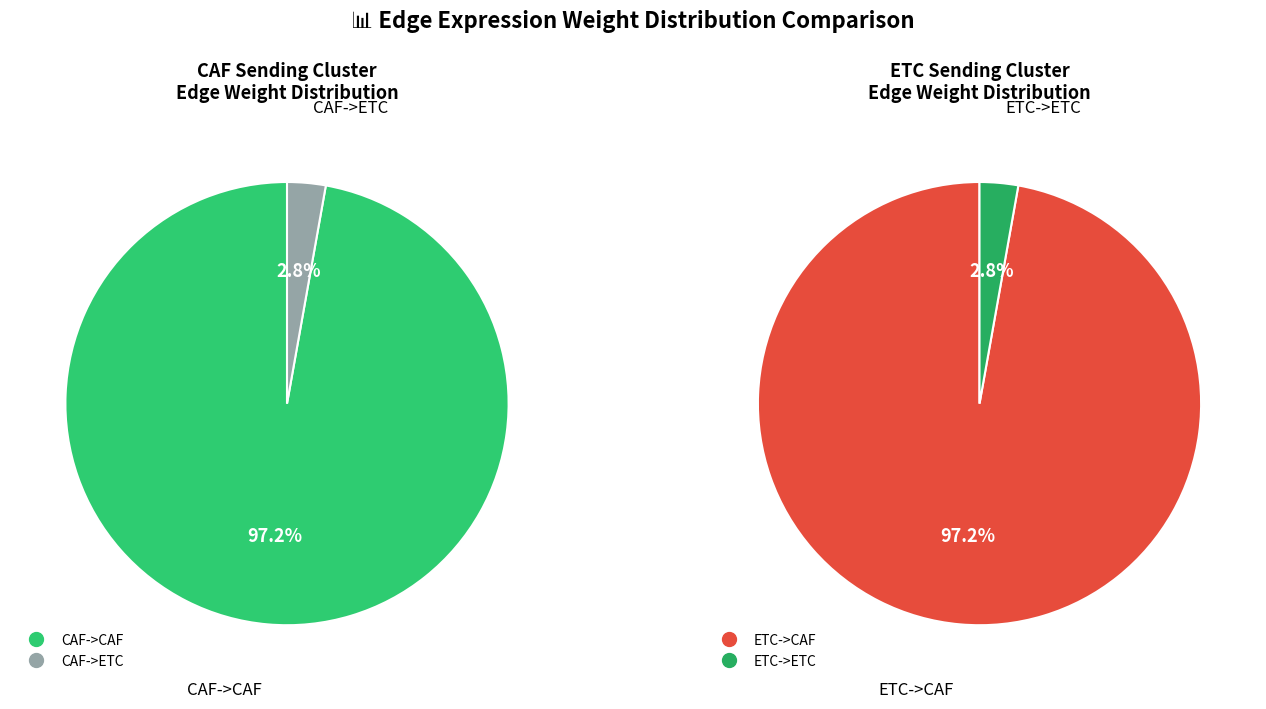

What percentage do CAF->CAF and CAF->ETC together represent?

100.0%